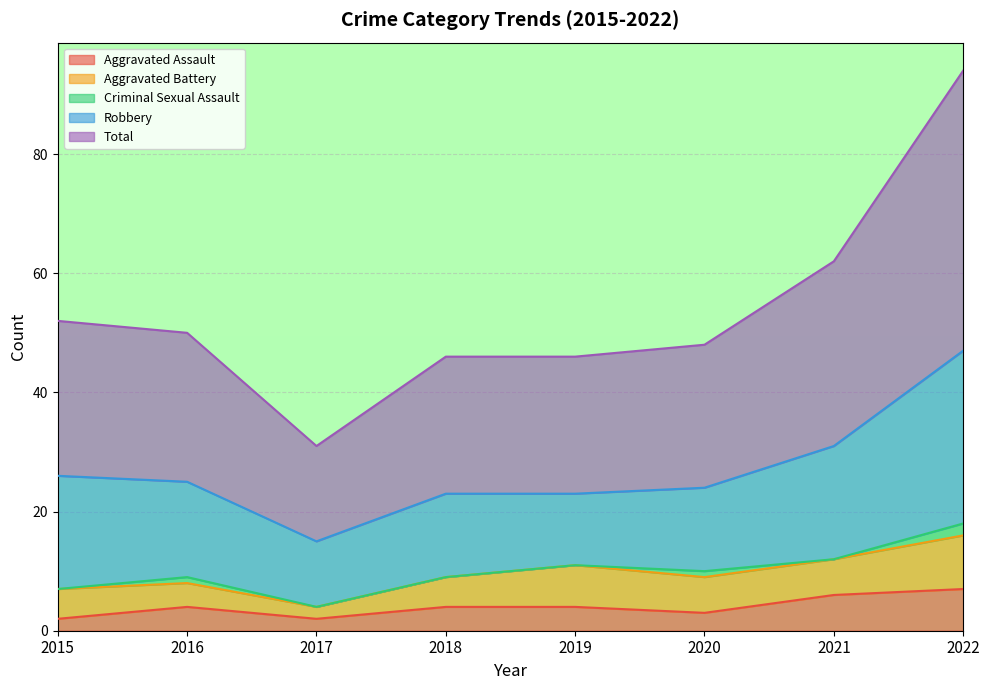

What is the greatest value displayed?

47